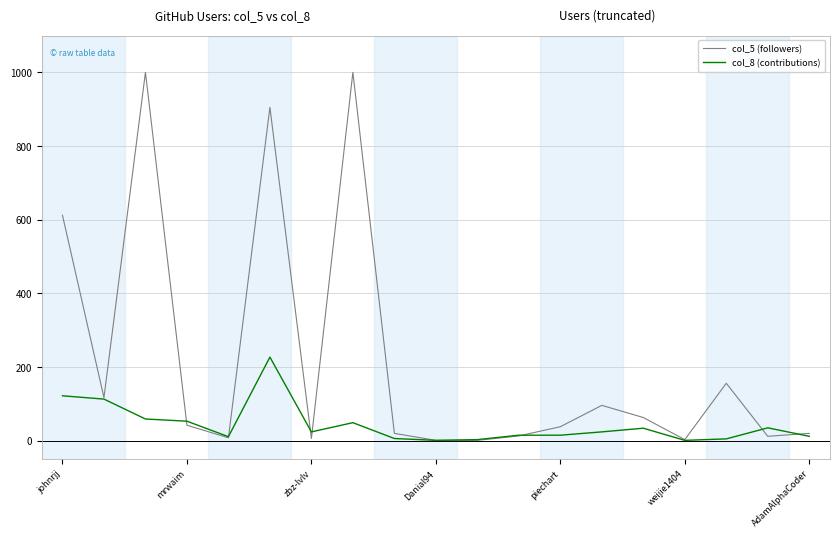

Which series has the widest spread of values?

col_5 (followers)